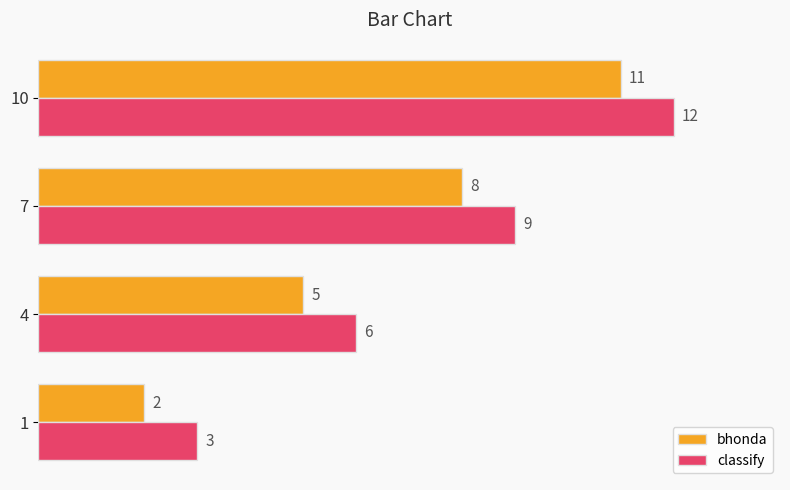

At which category is the sum across all series the highest?

10